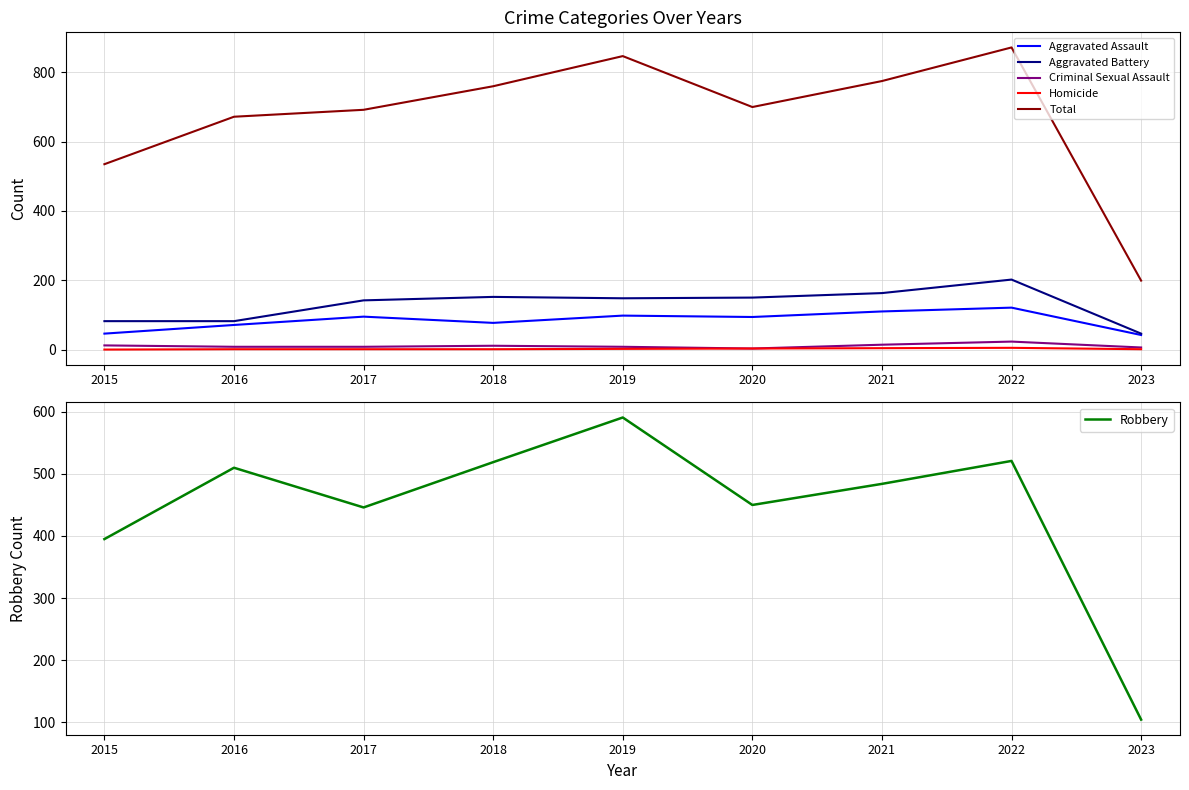

What is the average value of the Total series?

672